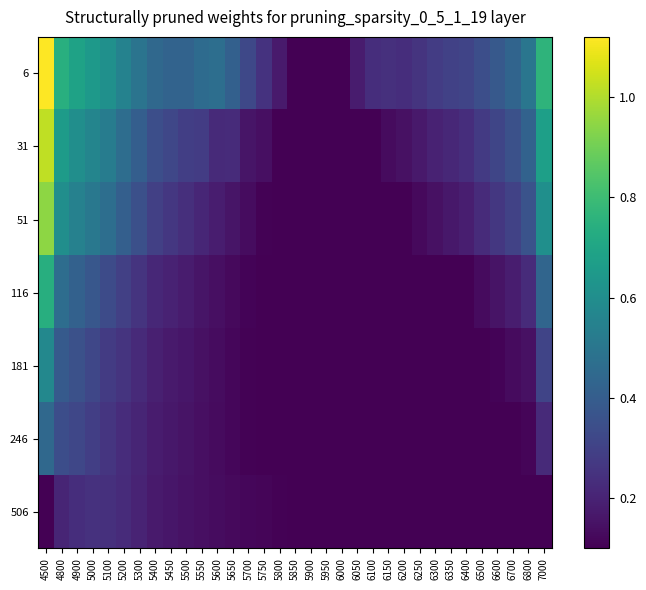

List the series in order of their peak value, lowest first.

506, 246, 181, 116, 51, 31, 6